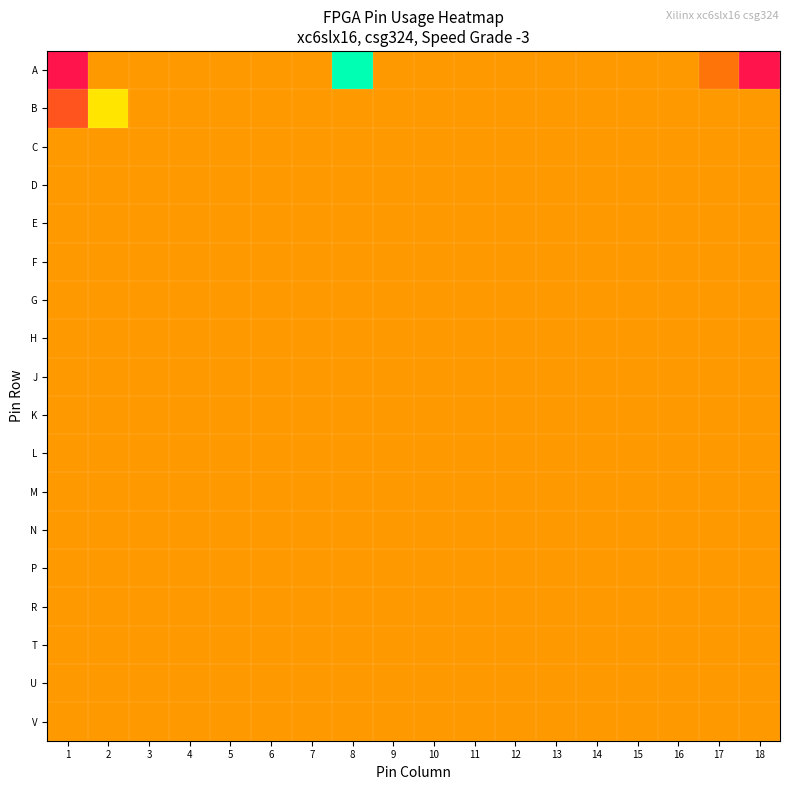

List the series in order of their peak value, lowest first.

C, D, E, F, G, H, J, K, L, M, N, P, R, T, U, V, B, A